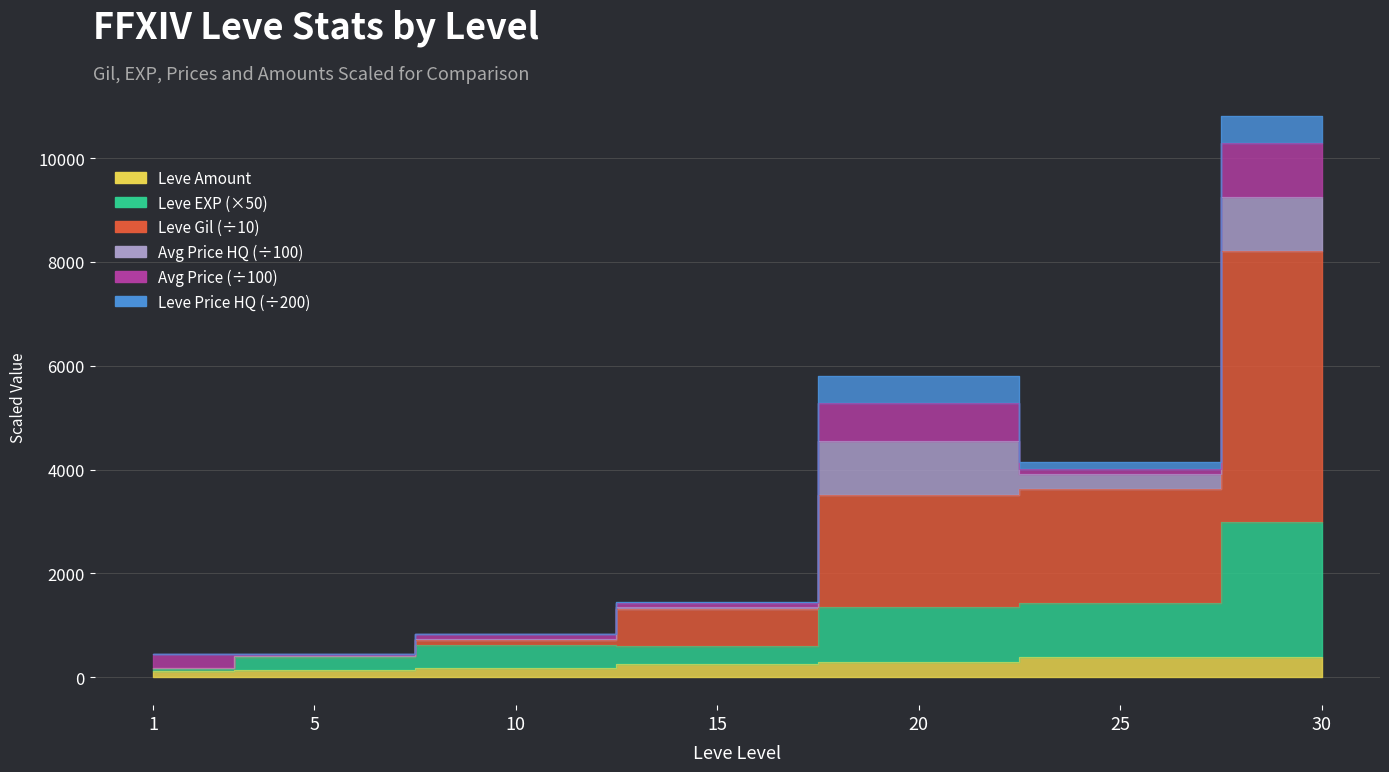

Between 5 and 25, which series saw the biggest shift?

Leve Gil